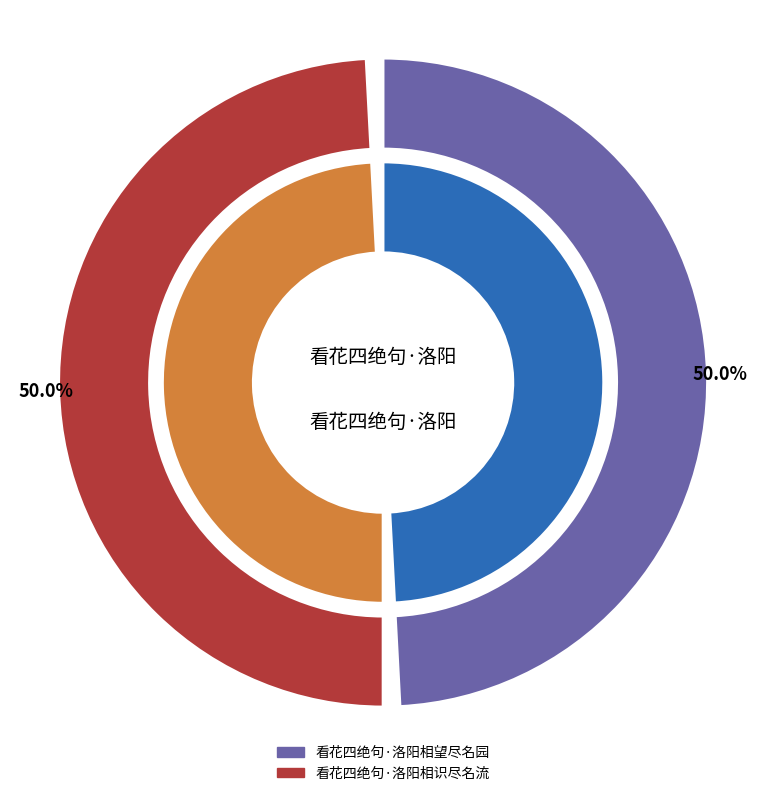

Which slice is the smallest?

看花四绝句·洛阳相识尽名流